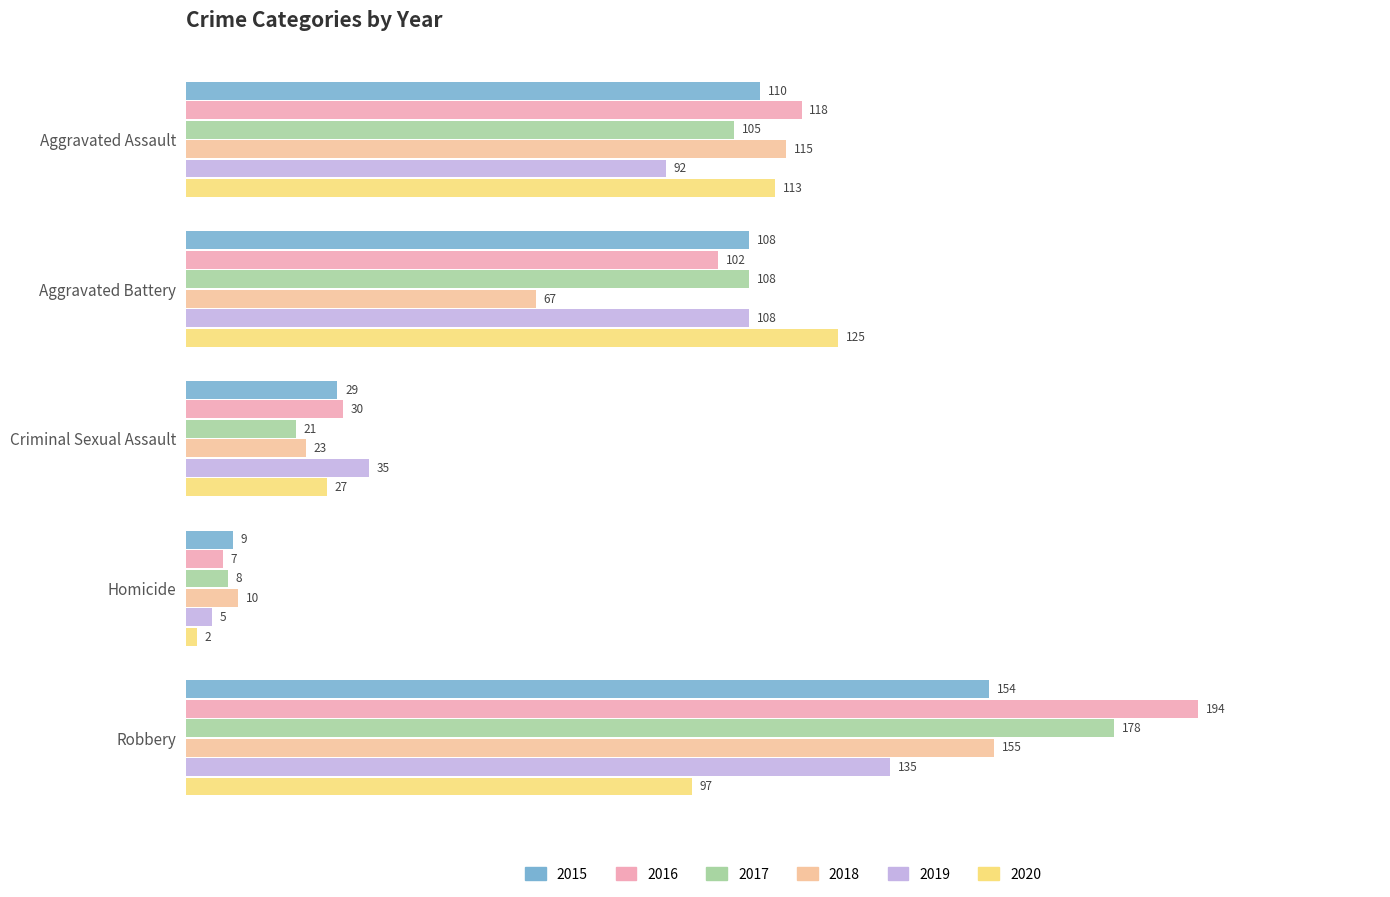

Which series has the widest spread of values?

2016